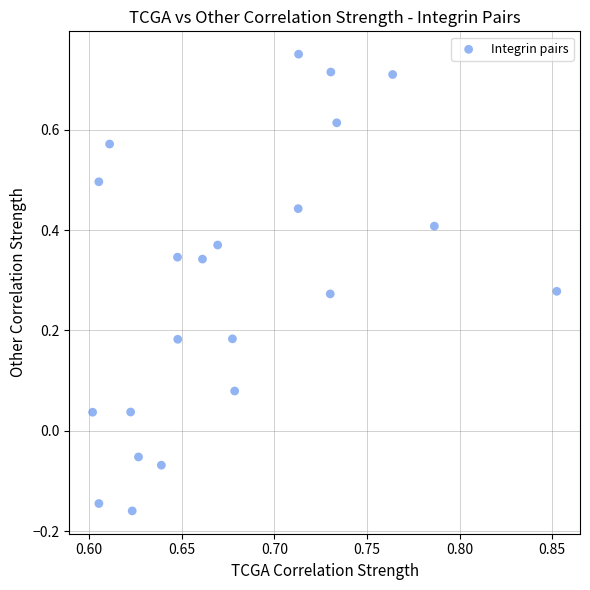

What is the range of Y values (max minus min)?

0.9